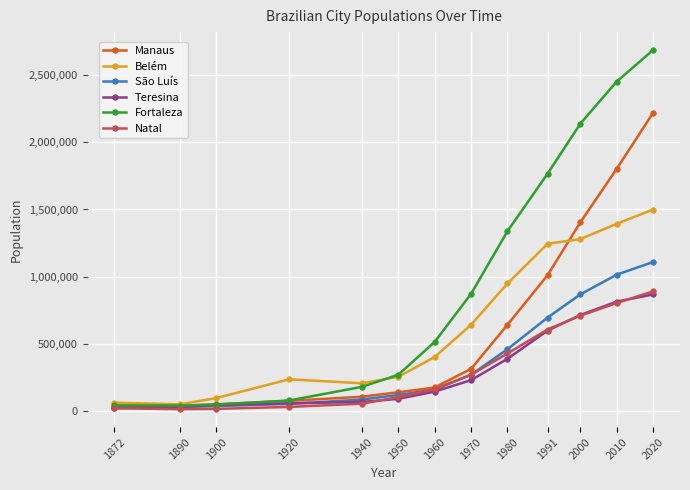

What is the minimum value for Belém?

50064